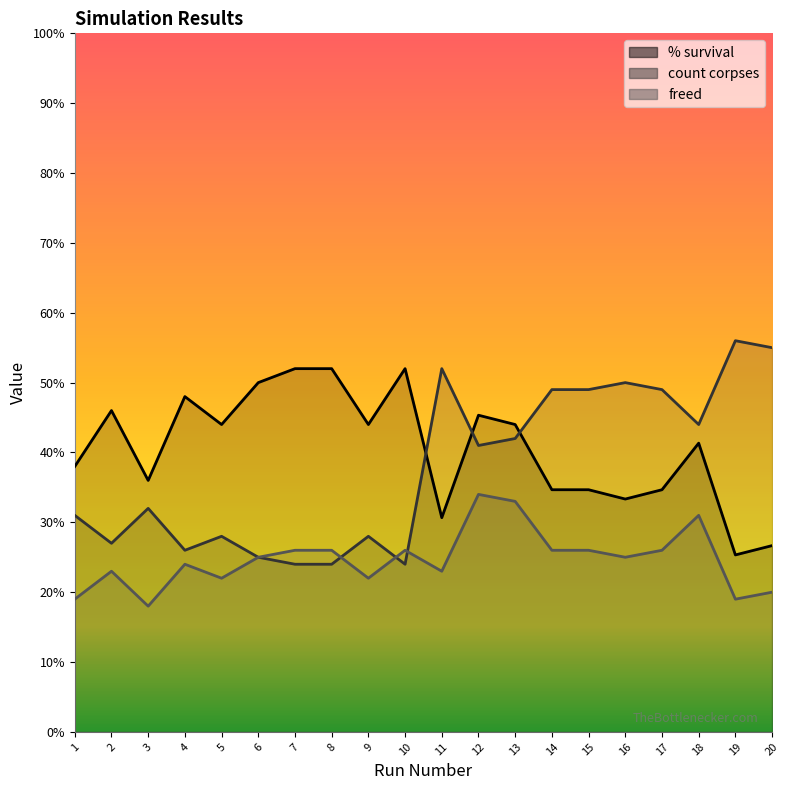

What is the sum of the count corpses values at 3 and 13?

74.0